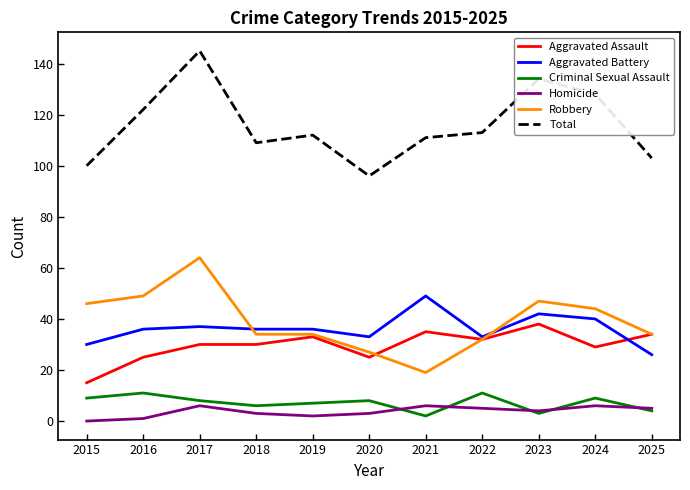

What is the spread (max minus min) of values at 2022?

108